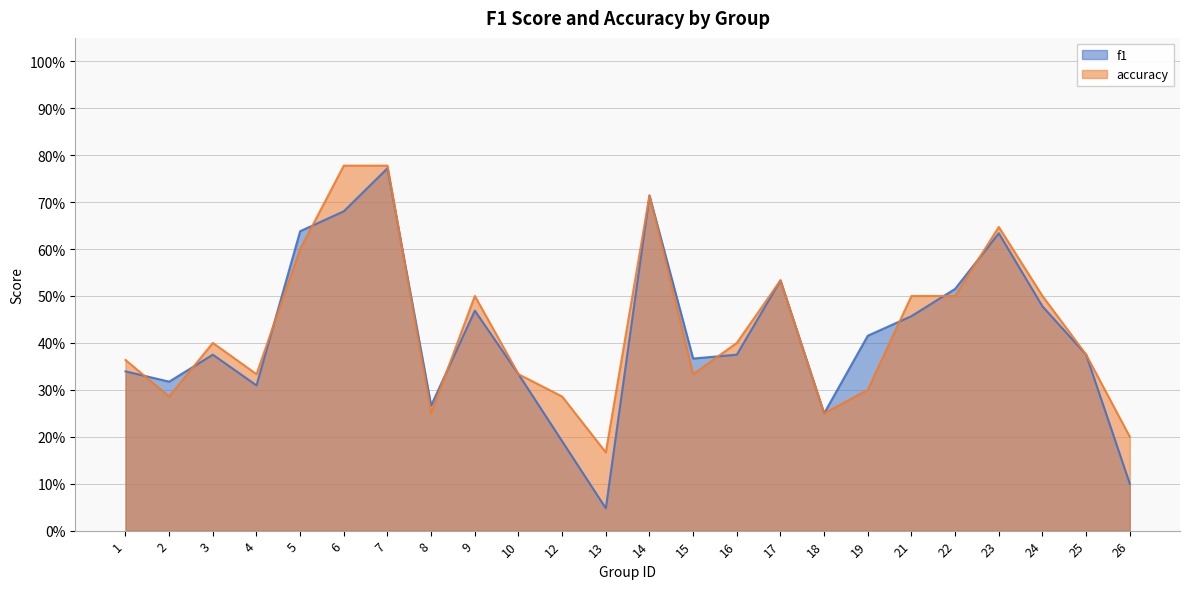

The value of f1 at 1 is 0.3. True or false?

True